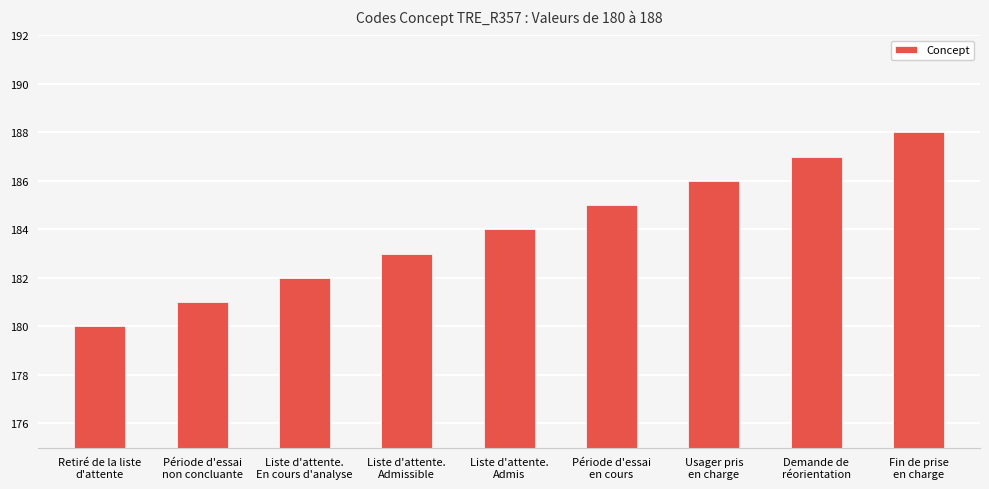

True or false: the data shows 184 at Liste d'attente.
Admis.

True